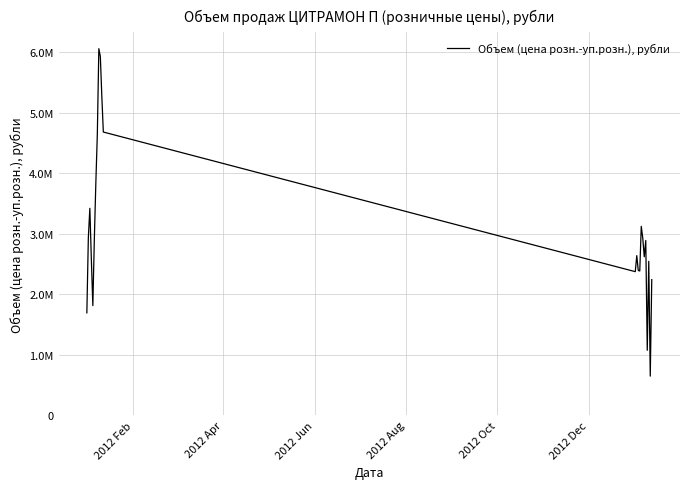

How many interior local valleys (lower than both neighbors) does the data have?

6